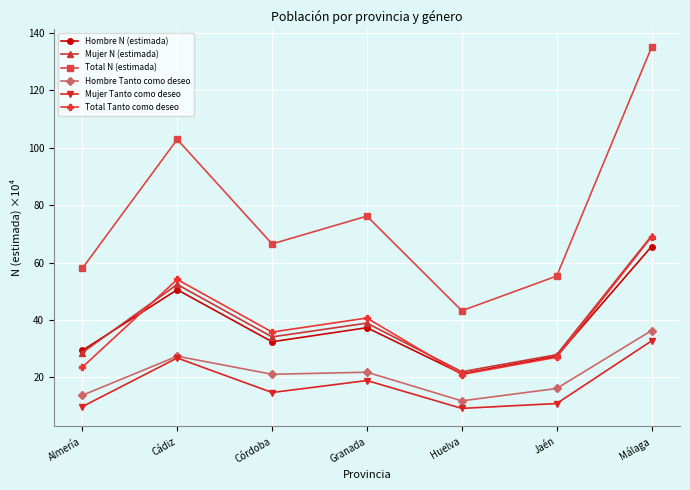

What is the label of the 4th point from the right?

Granada